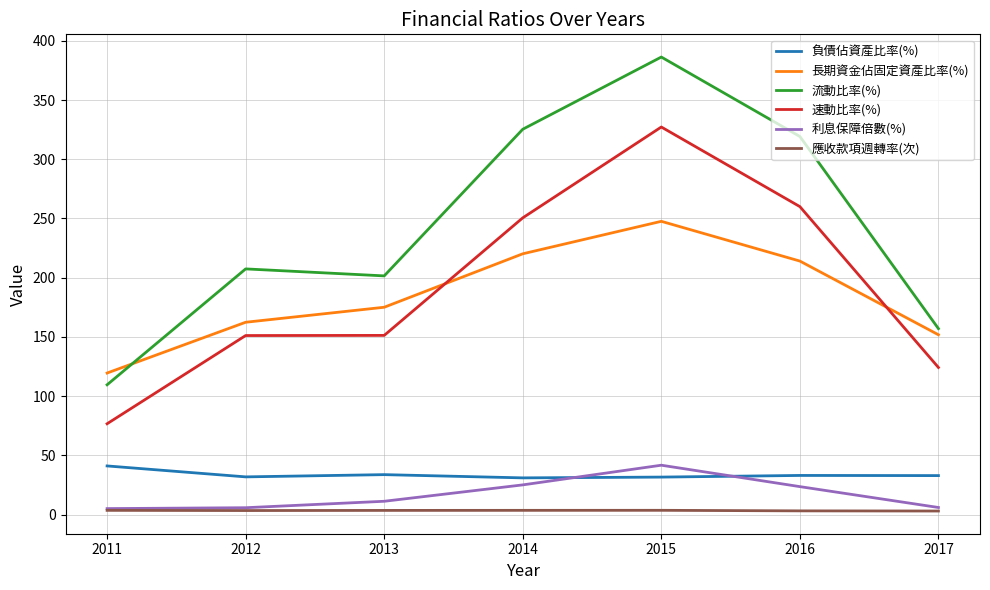

Is it true that 負債佔資產比率(%) equals 31.0 at 2014?

True